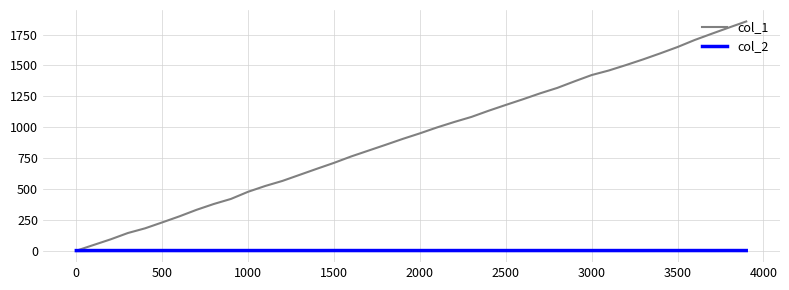

Count the number of categories in the chart.

40